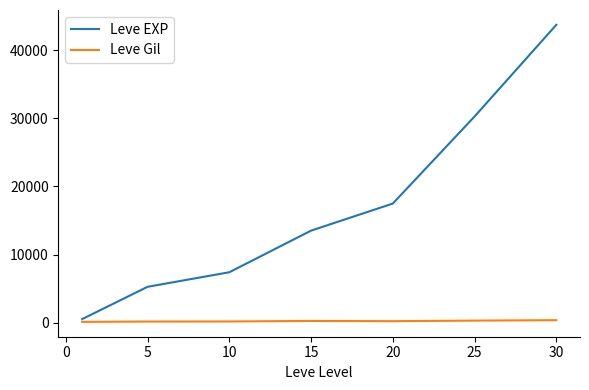

List the series in order of their peak value, lowest first.

Leve Gil, Leve EXP